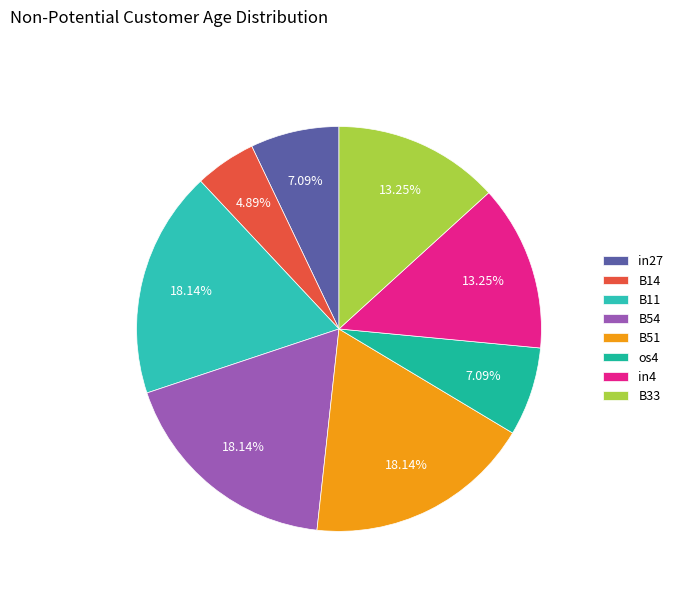

To the nearest percent, what is the average slice percentage?

12%